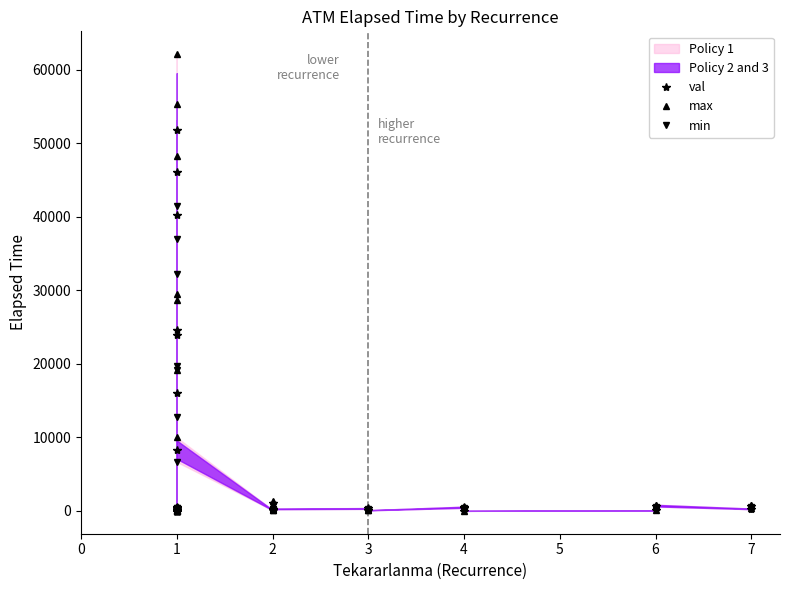

What is the difference between the second highest and second lowest values in the val series?

46125